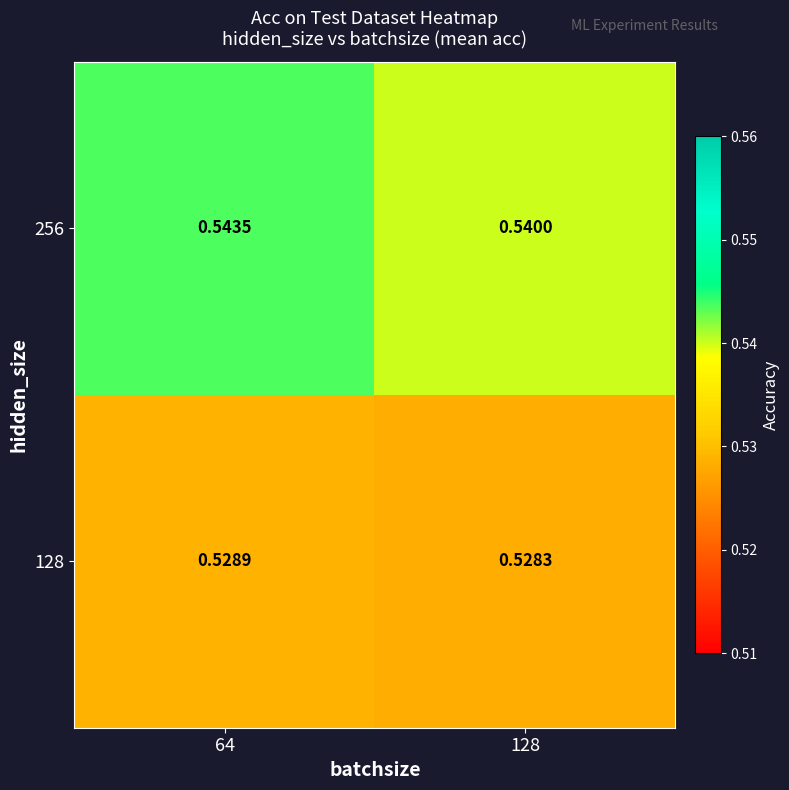

Is the value of 256 at 64 greater than the value of 128 at 64?

Yes